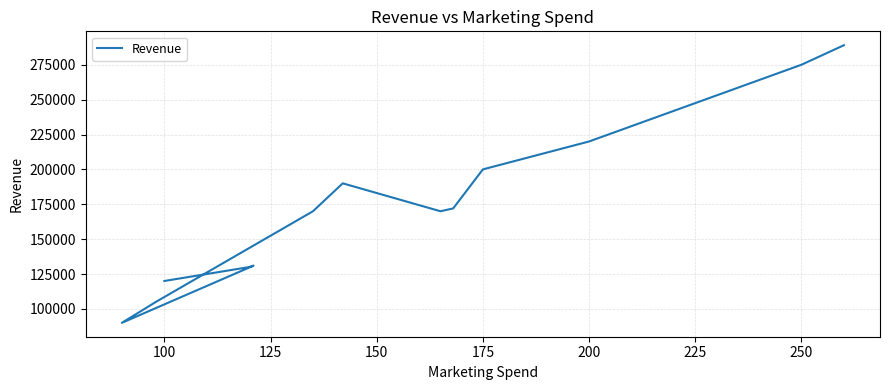

Reading right to left, transcribe all the data shown in this chart.

289000	275000	220000	200000	172000	170000	190000	170000	105000	90000	131000	130000	120000